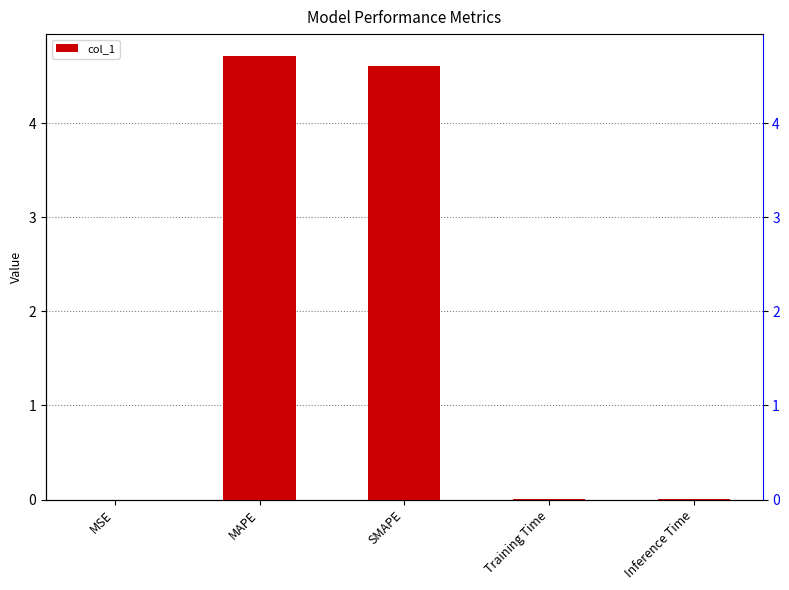

Rank the categories by value from highest to lowest.

MAPE, SMAPE, Inference Time, Training Time, MSE